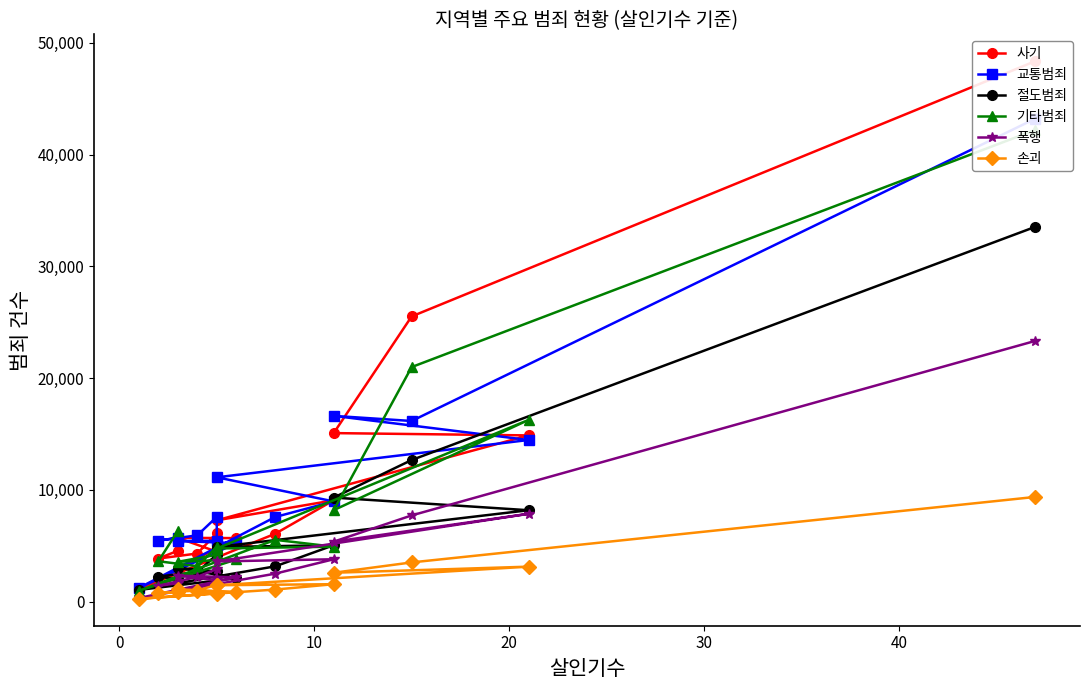

True or false: 손괴 and 기타범죄 cross at least once.

False